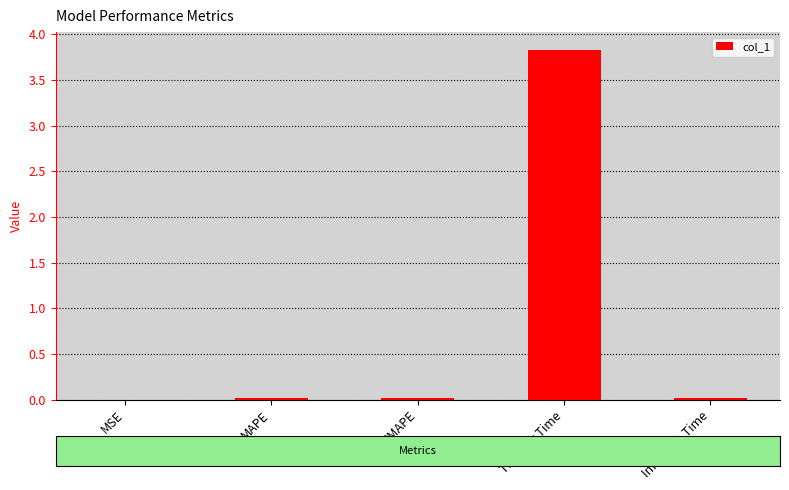

Is it true that the value at Training Time is 5.8?

False